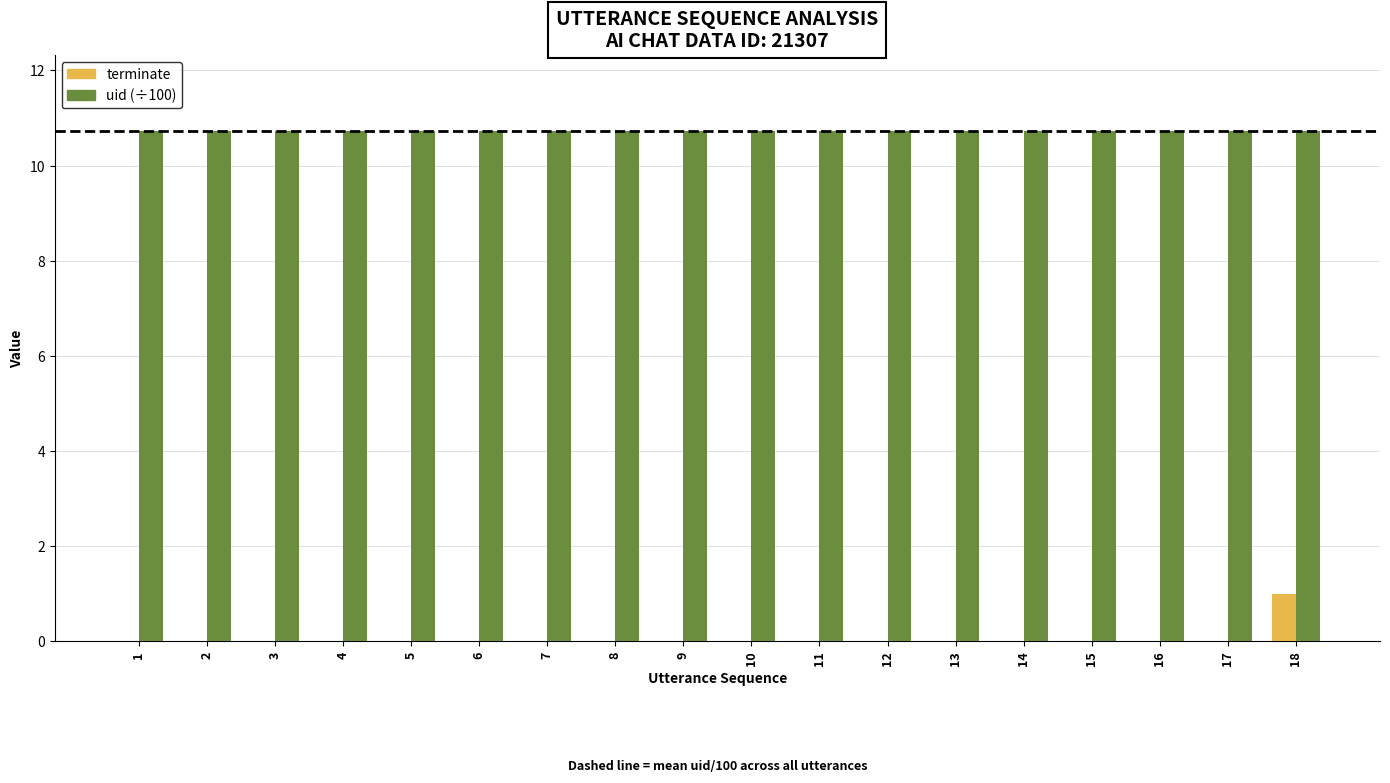

What is the sum of all uid (÷100) values?

193.0